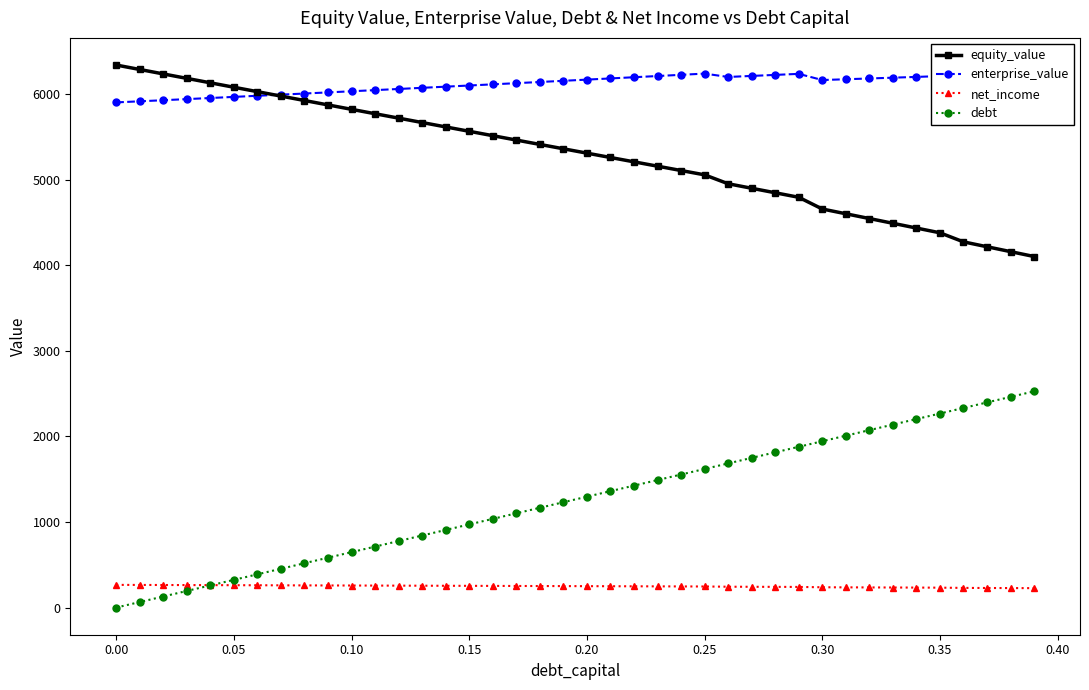

How many lines are shown in the chart?

4